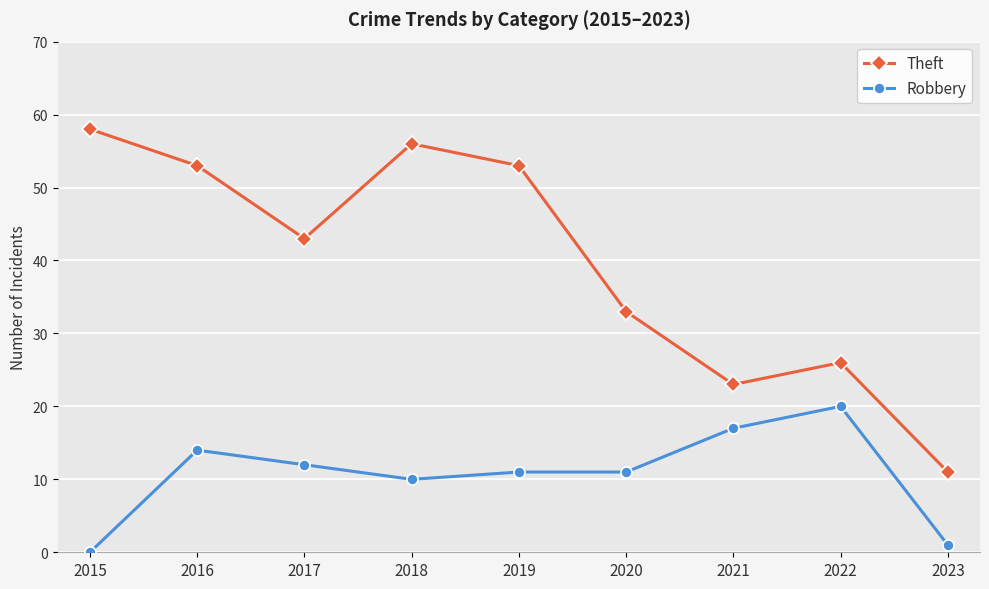

Reading right to left, extract all data points from this chart.

Theft: 2023=11	2022=26	2021=23	2020=33	2019=53	2018=56	2017=43	2016=53	2015=58
Robbery: 2023=1	2022=20	2021=17	2020=11	2019=11	2018=10	2017=12	2016=14	2015=0